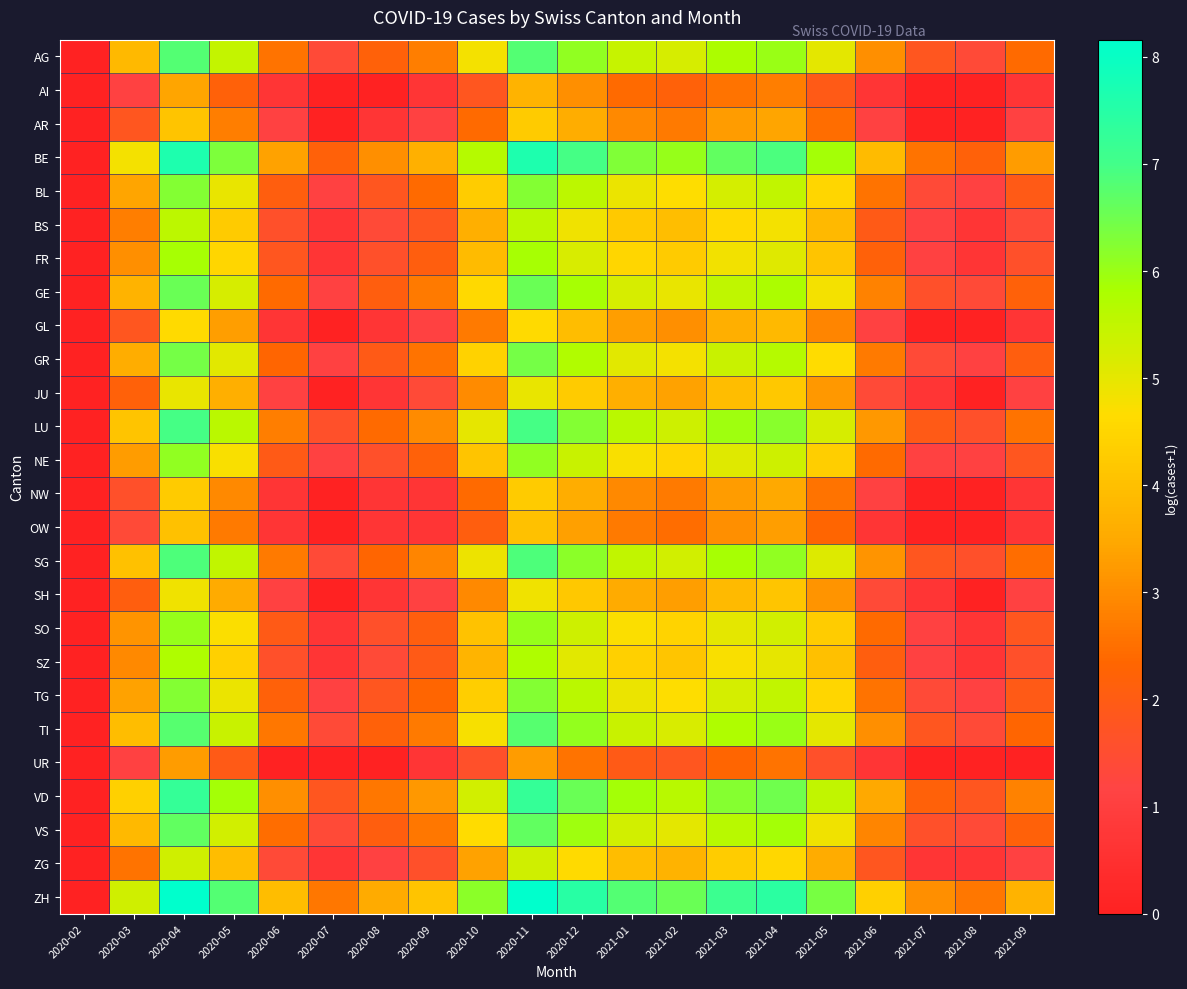

Rank the series at 2021-08 from highest to lowest value.

ZH, BE, VD, LU, SG, AG, GE, TI, VS, BL, GR, NE, TG, BS, FR, SO, SZ, ZG, AI, AR, GL, JU, NW, OW, SH, UR